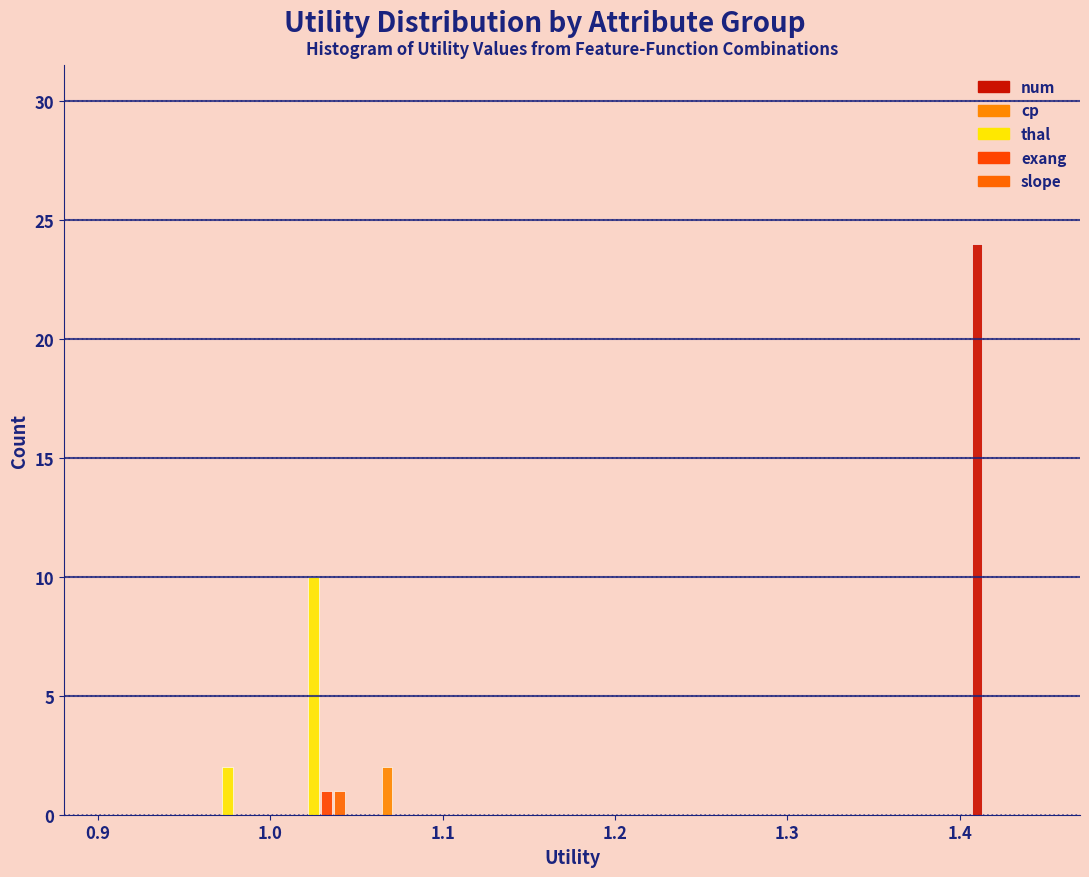

In the slope series, which range on the x-axis has the tallest bar?

1.00 to 1.05